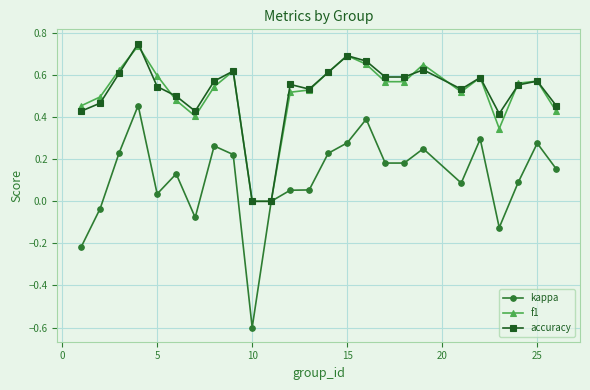

True or false: kappa has more than 0 interior local peaks.

True